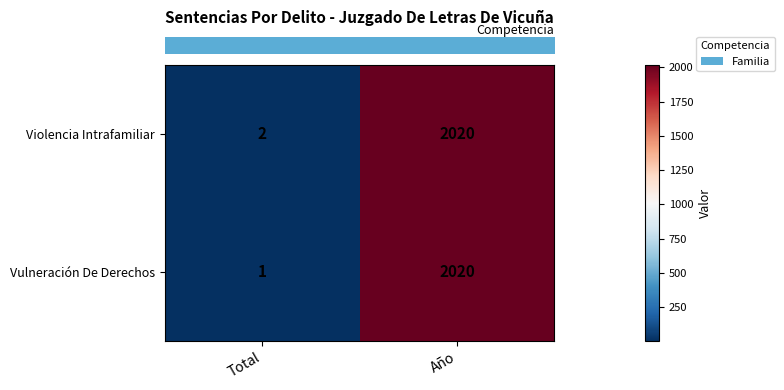

Which series has the largest total across all categories?

Violencia Intrafamiliar